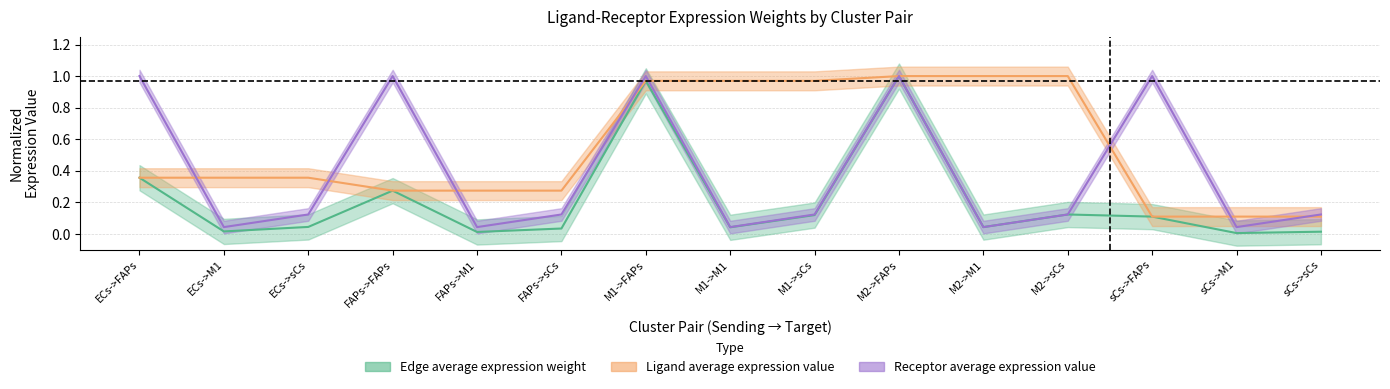

What is the average value of the Ligand average expression value series?

0.5